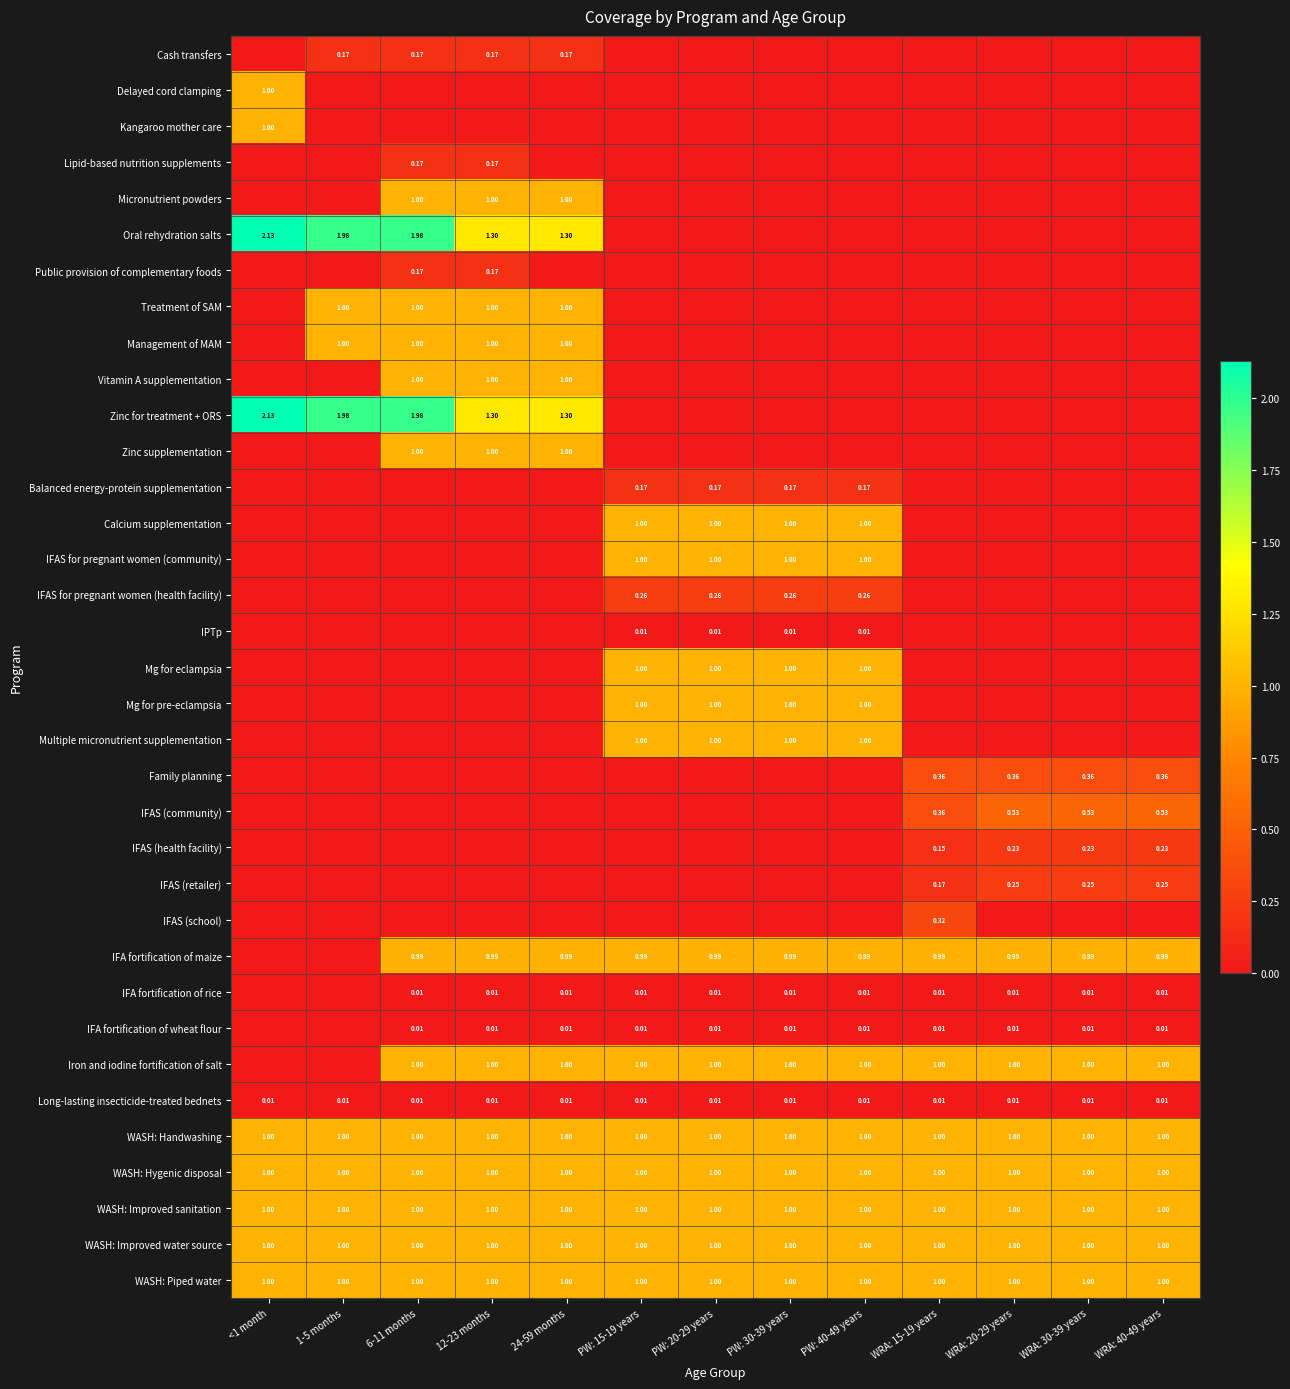

Is the value of Vitamin A supplementation at <1 month greater than the value of IPTp at 24-59 months?

No